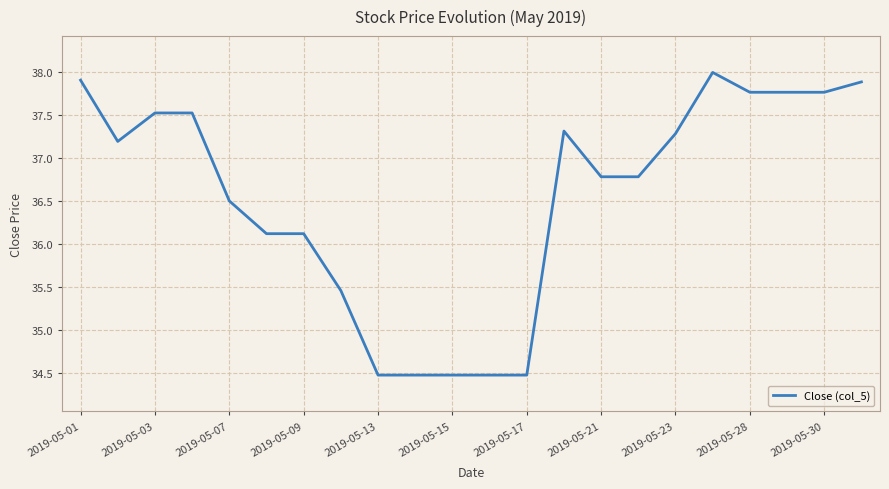

What is the difference between the maximum and minimum values?

3.5